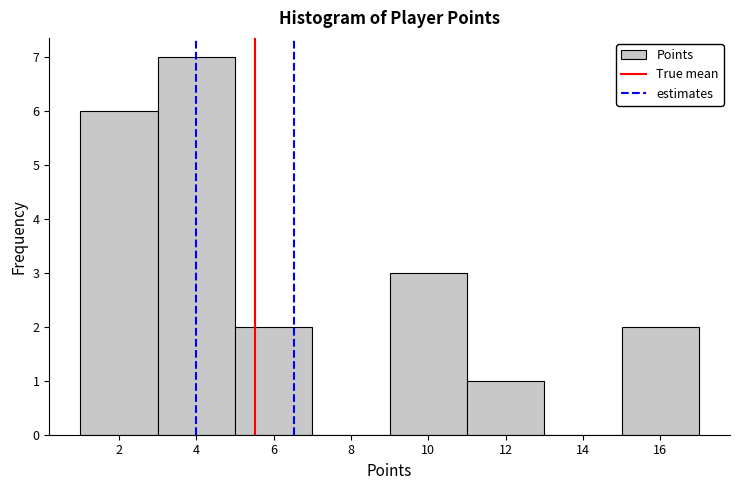

Reading left to right, transcribe this chart: for each bar, give the range it covers on the x-axis and its height. The values are not printed on the chart, so give them approximately, as read against the axis.

1 to 3: 6
3 to 5: 7
5 to 7: 2
7 to 9: 0
9 to 11: 3
11 to 13: 1
13 to 15: 0
15 to 17: 2